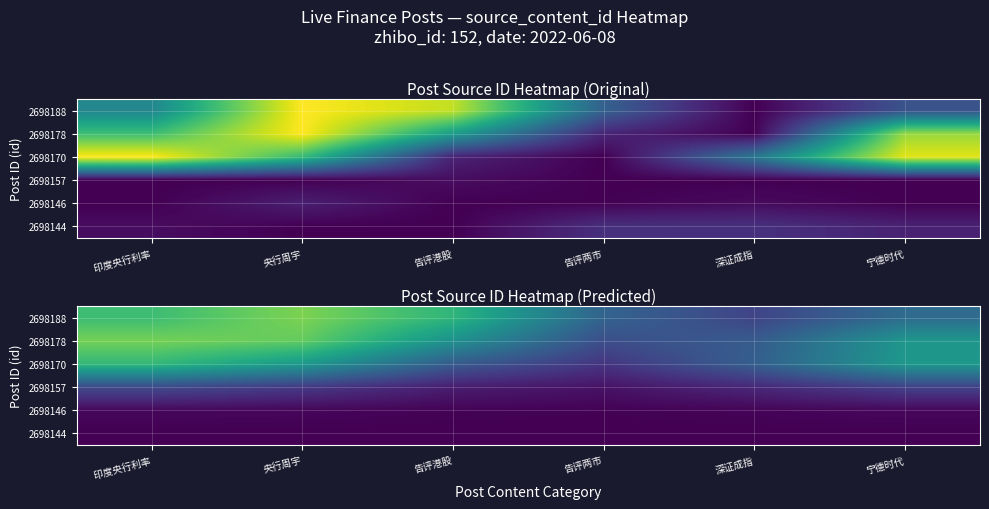

Count the number of categories in the chart.

6